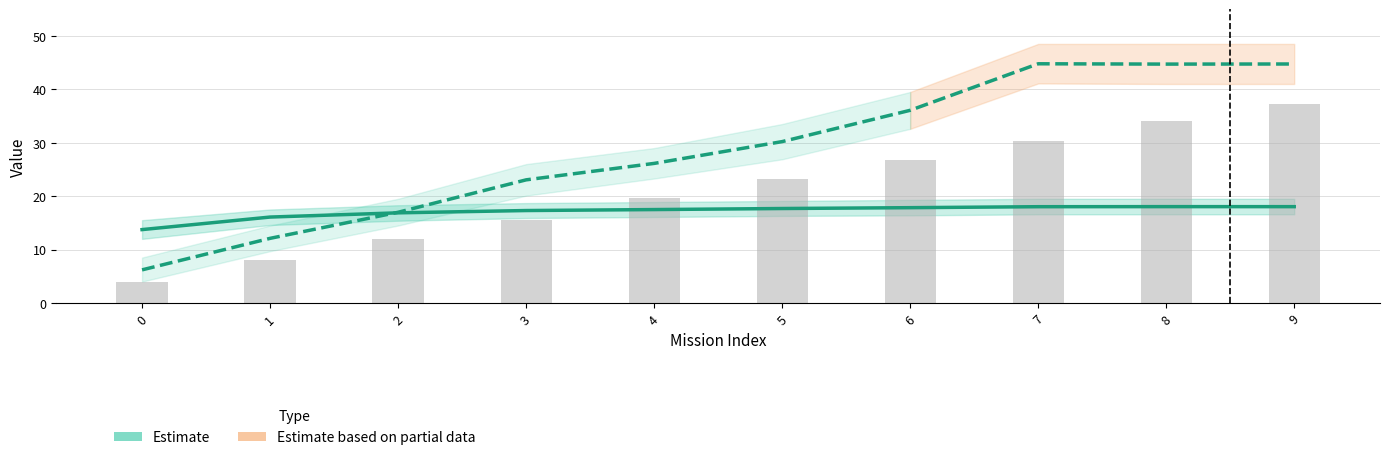

What is the value of the Autonomia Projetada [h] bar at the 10th from the left?

37.2